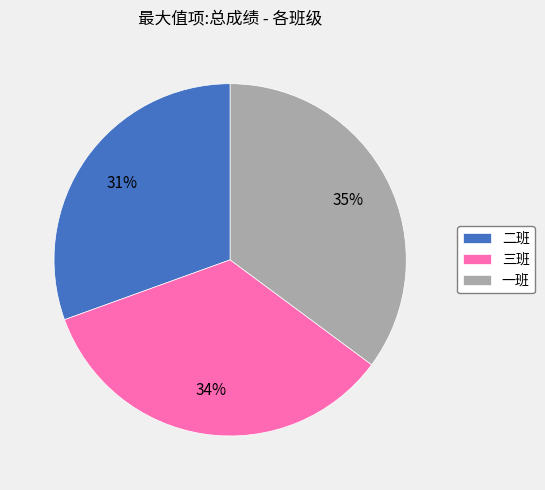

To the nearest percent, what is the combined percentage of 一班 and 二班?

66%